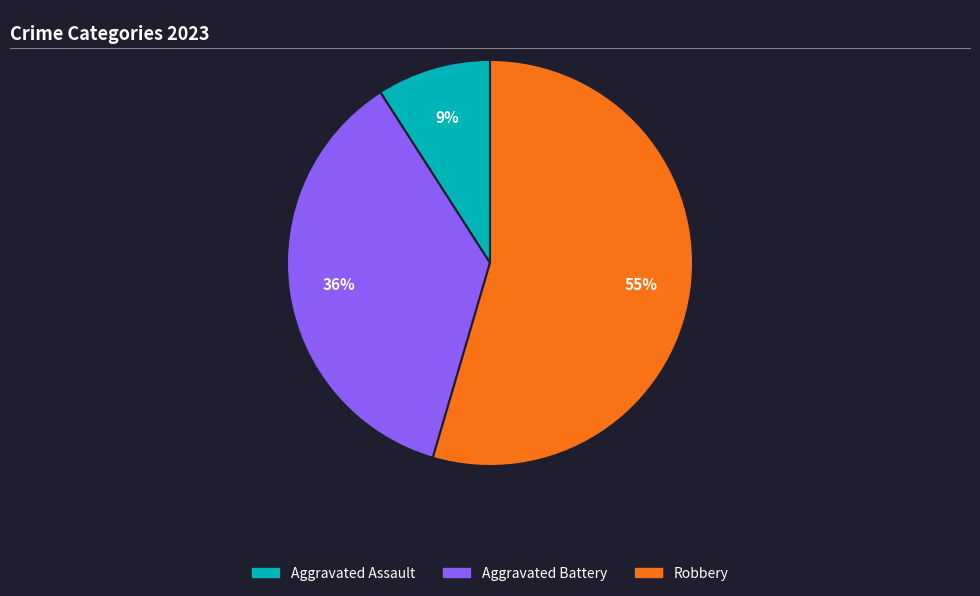

Which slice represents more than half of the pie?

Robbery